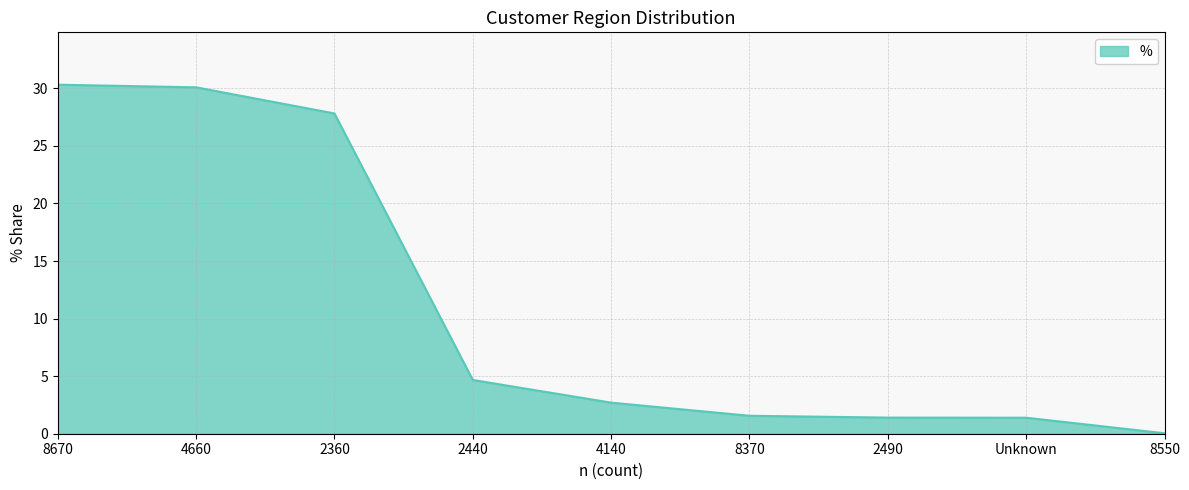

True or false: there are more than 2 points higher than both neighbors.

False